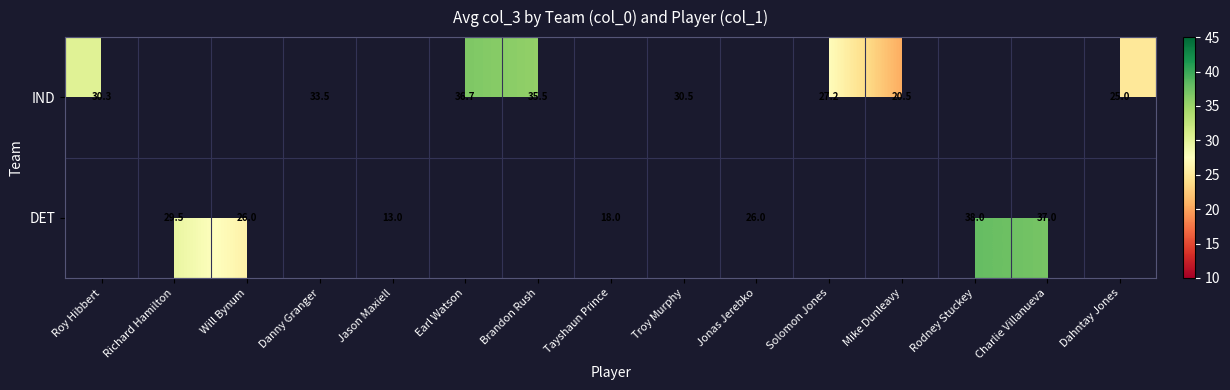

How many positive values does the DET series have?

7